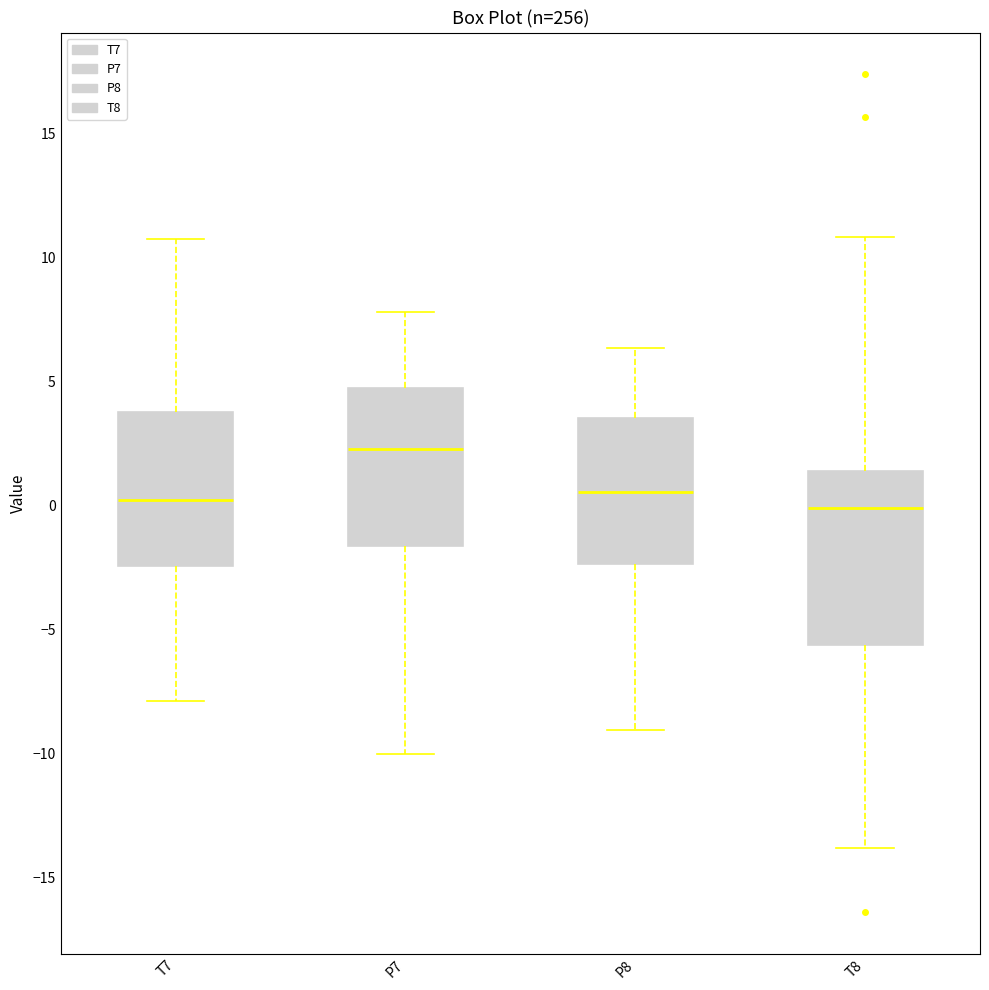

Which box's median line is the highest?

P7